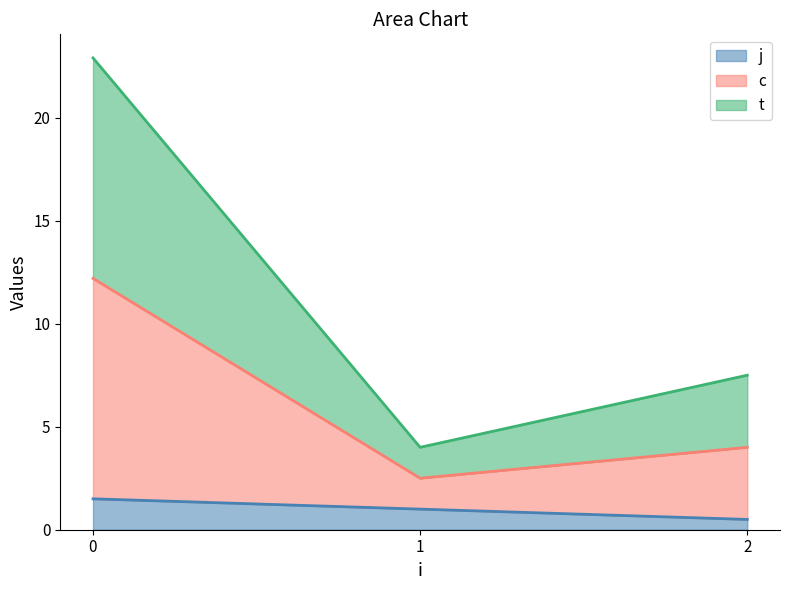

What is the average value of the t series?

5.2